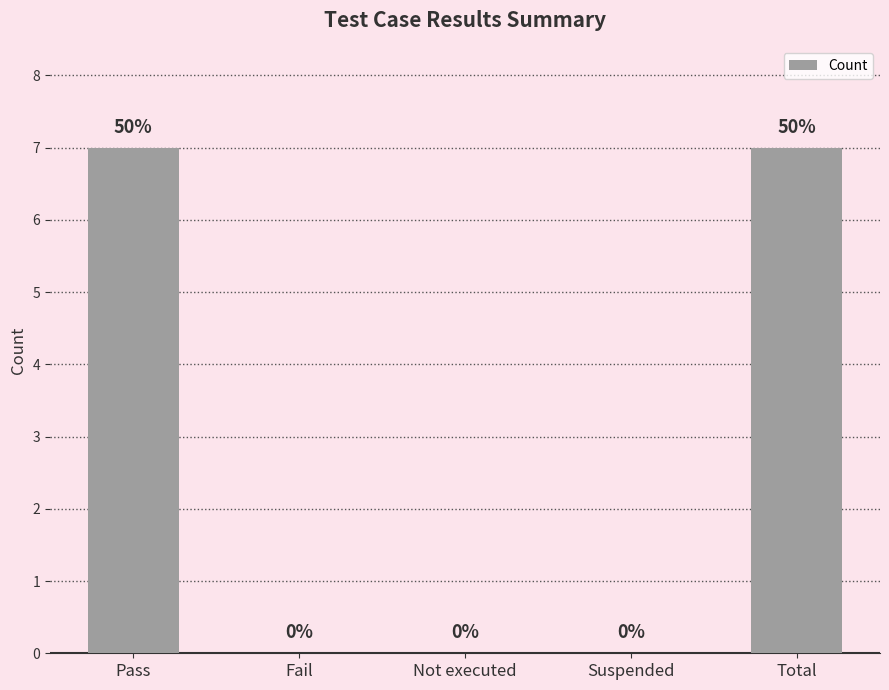

What is the greatest value displayed?

7